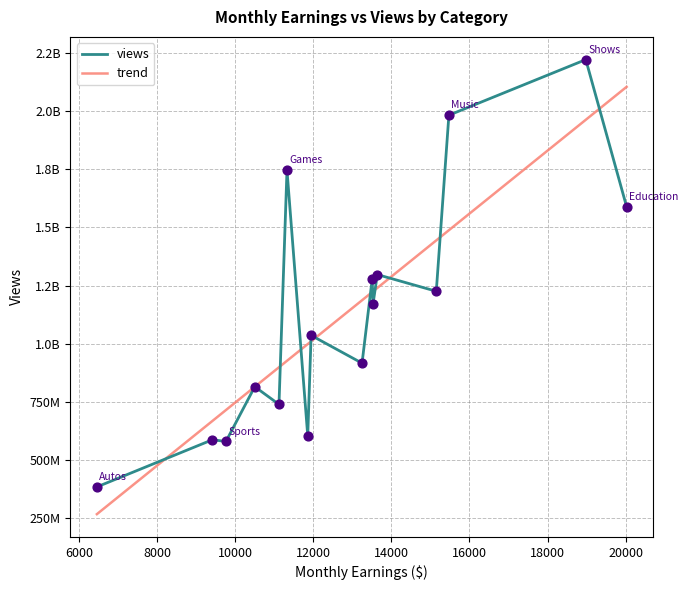

Approximately how many times larger is the value at Autos compared to Entertainment?

0.3